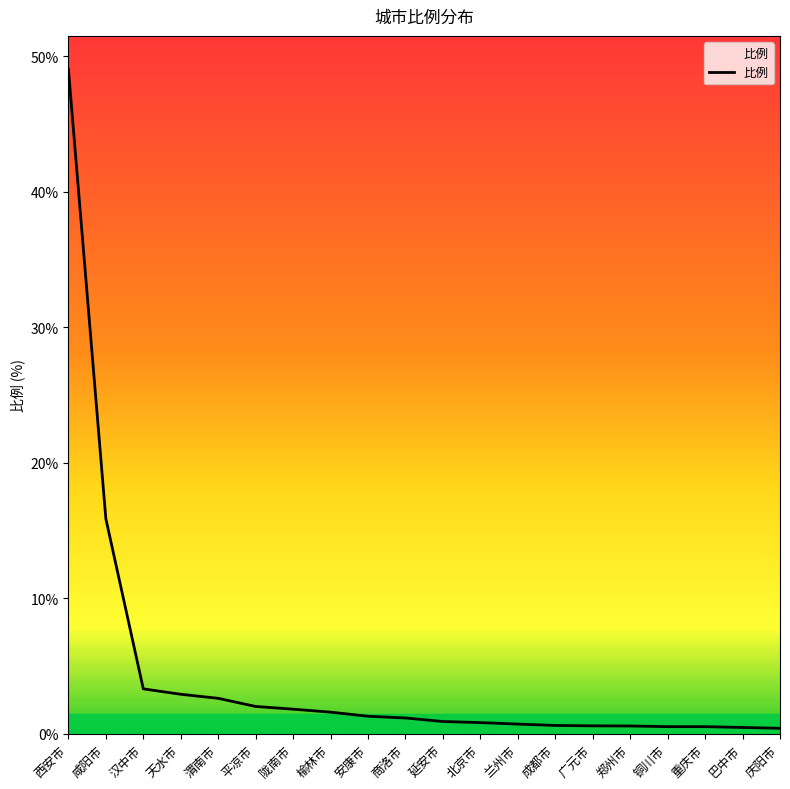

The chart shows a value of 23.9 at 咸阳市. True or false?

False